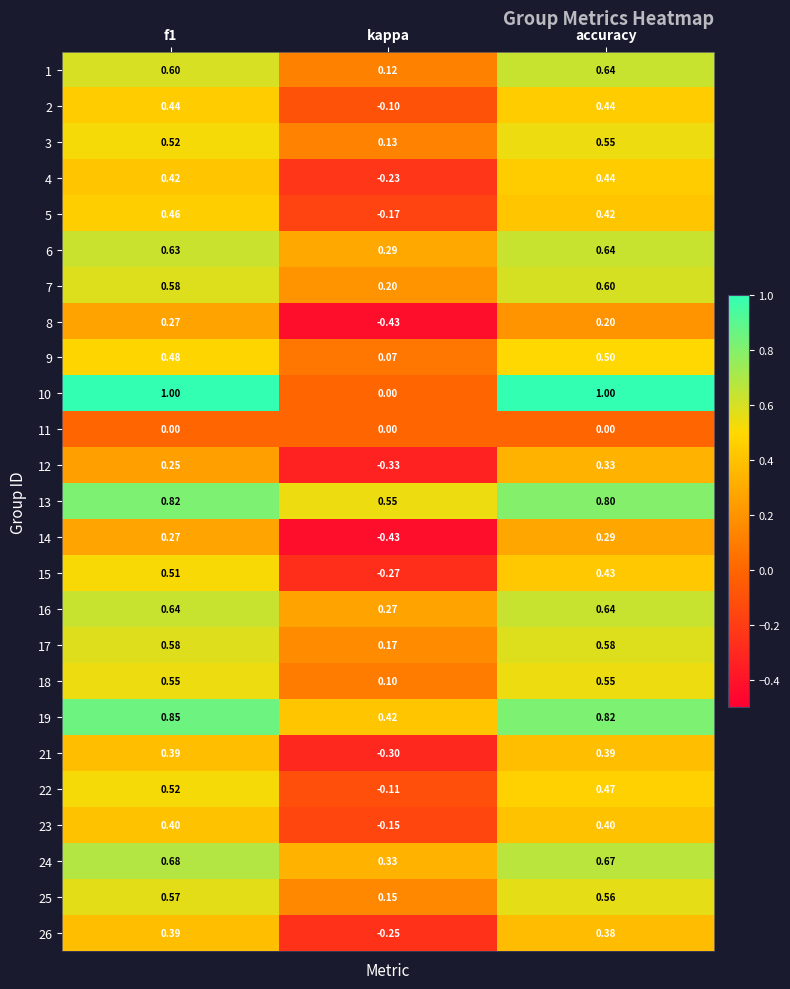

At which category does the chart reach its minimum across all series?

kappa